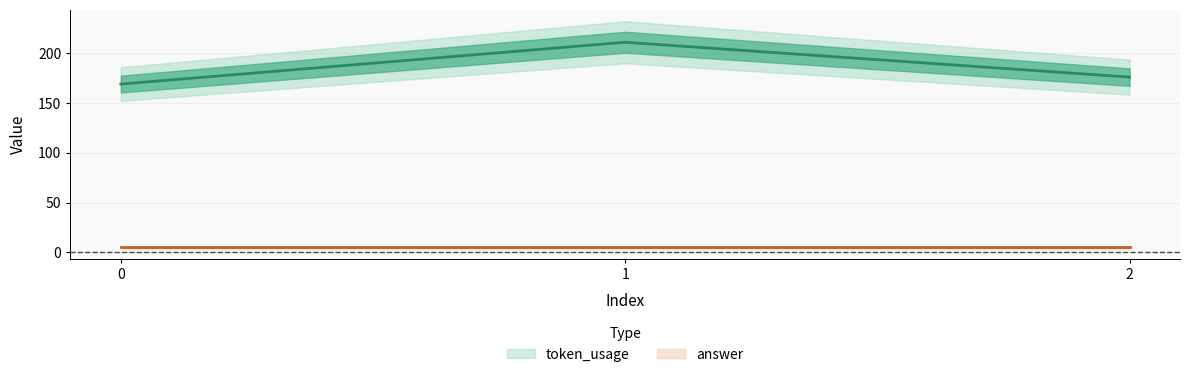

What is the average value?

185